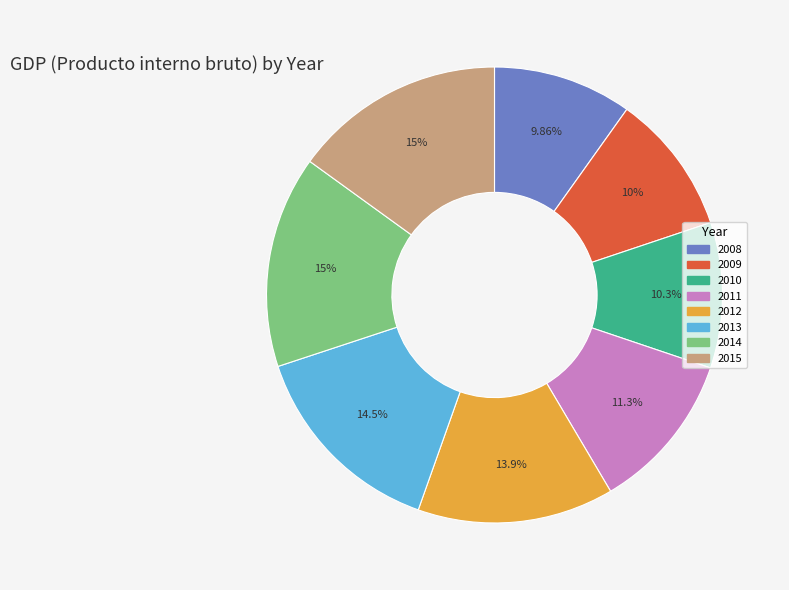

How many slices are in this pie chart?

8